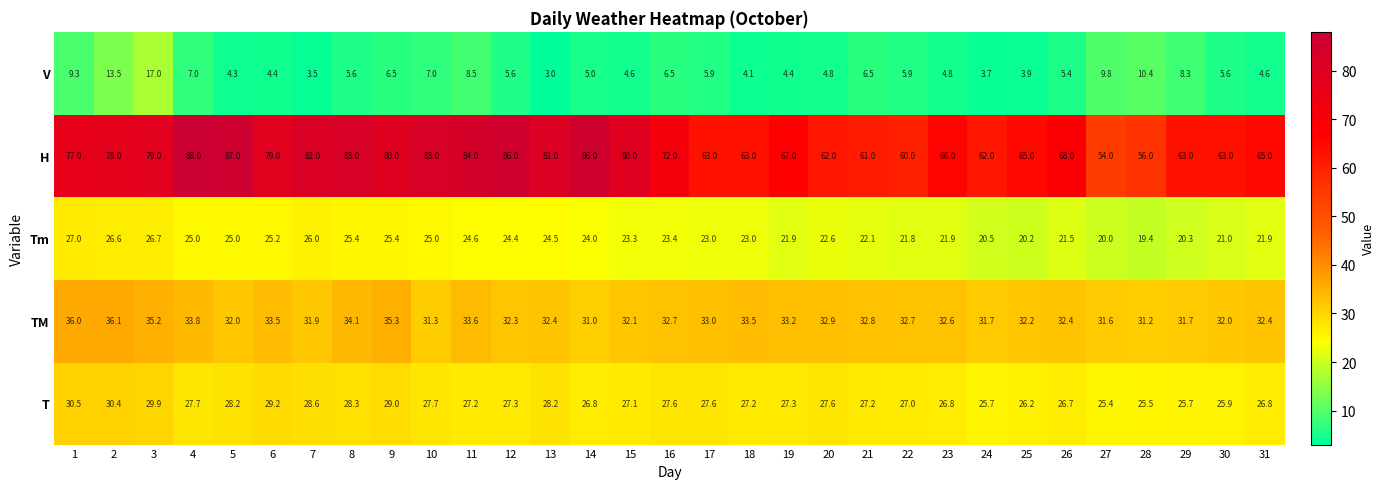

The value of H at 23 is 66.0. True or false?

True